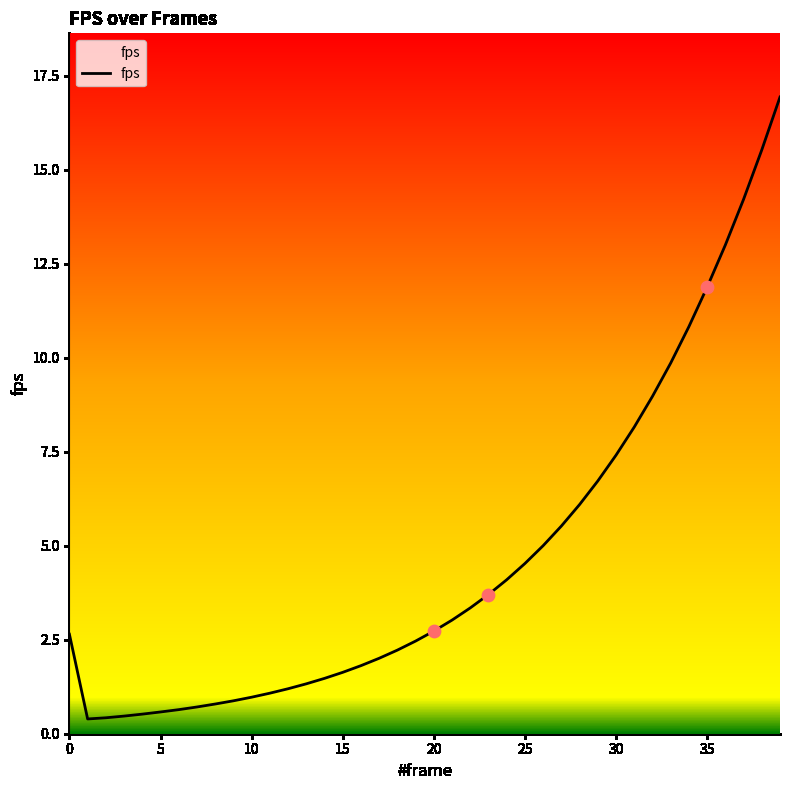

What is the difference between the maximum and minimum values?

16.5